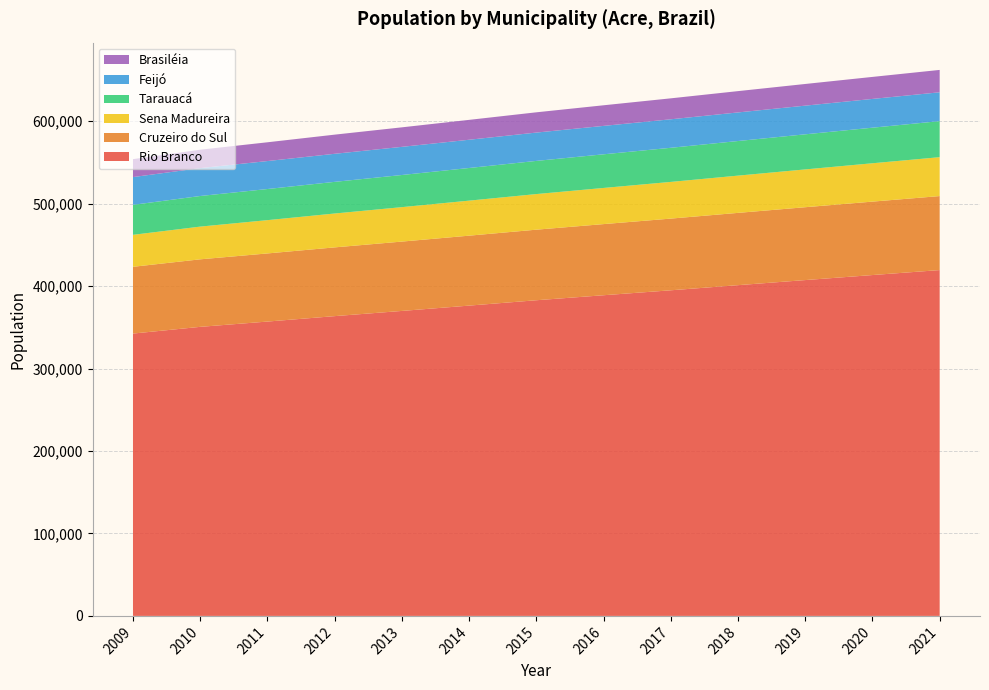

Reading left to right, extract all data points from this chart.

Rio Branco: 2009=342445	2010=350589	2011=356998	2012=363589	2013=369899	2014=376348	2015=382864	2016=388932	2017=394924	2018=401155	2019=407319	2020=413418	2021=419452
Cruzeiro do Sul: 2009=80978	2010=81907	2011=82638	2012=83389	2013=84109	2014=84845	2015=85587	2016=86279	2017=86963	2018=87673	2019=88376	2020=89072	2021=89760
Sena Madureira: 2009=38790	2010=39676	2011=40373	2012=41090	2013=41777	2014=42478	2015=43187	2016=43847	2017=44499	2018=45177	2019=45848	2020=46511	2021=47168
Tarauacá: 2009=36351	2010=37131	2011=37745	2012=38377	2013=38981	2014=39599	2015=40224	2016=40805	2017=41379	2018=41976	2019=42567	2020=43151	2021=43730
Feijó: 2009=33678	2010=33816	2011=33925	2012=34037	2013=34144	2014=34254	2015=34364	2016=34467	2017=34569	2018=34675	2019=34780	2020=34884	2021=34986
Brasiléia: 2009=21758	2010=22325	2011=22771	2012=23231	2013=23670	2014=24120	2015=24574	2016=24996	2017=25414	2018=25848	2019=26278	2020=26702	2021=27123